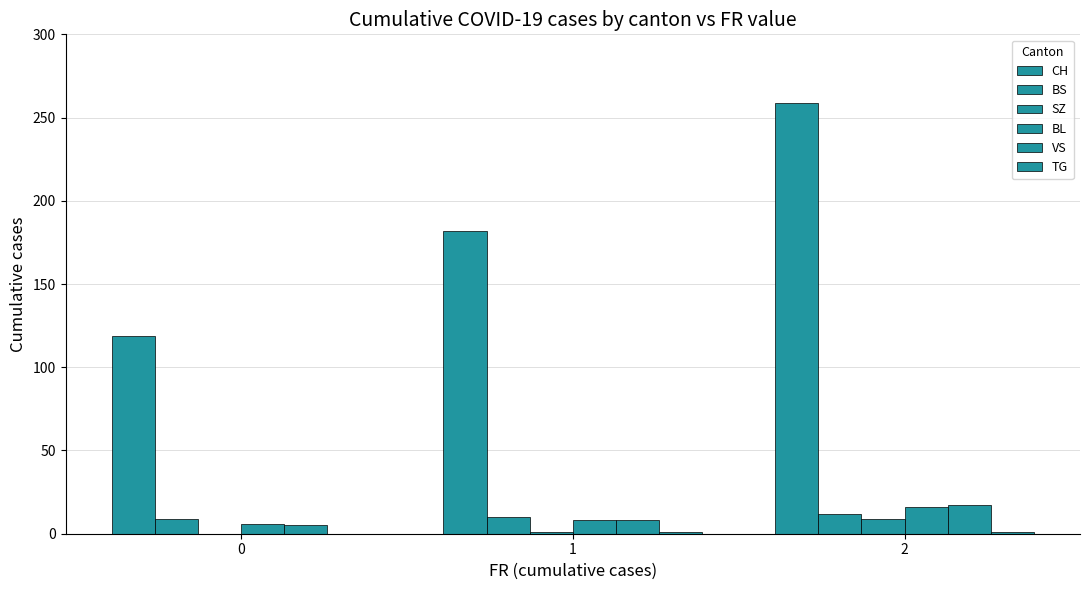

How many data points does each series have?

3